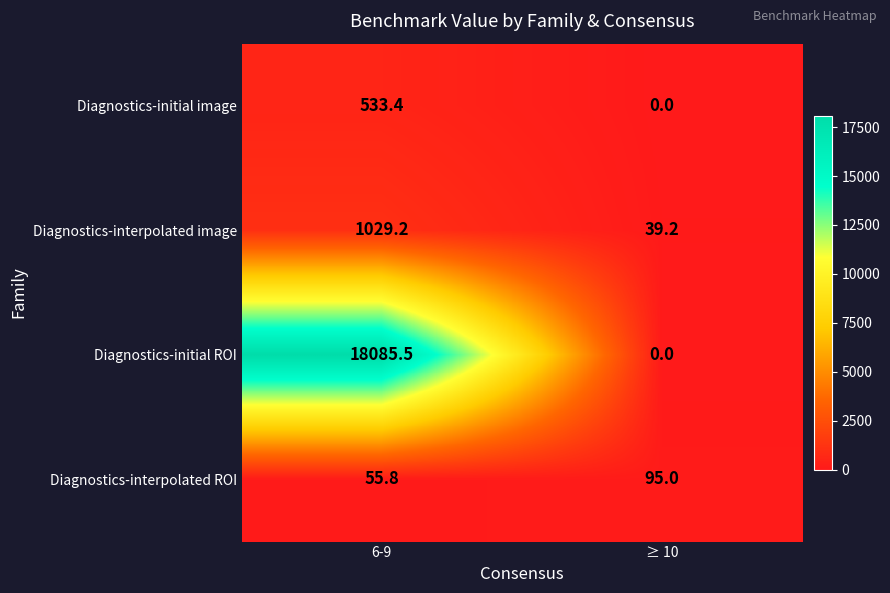

The Diagnostics-interpolated ROI series shows 55.8 at 6-9. True or false?

True